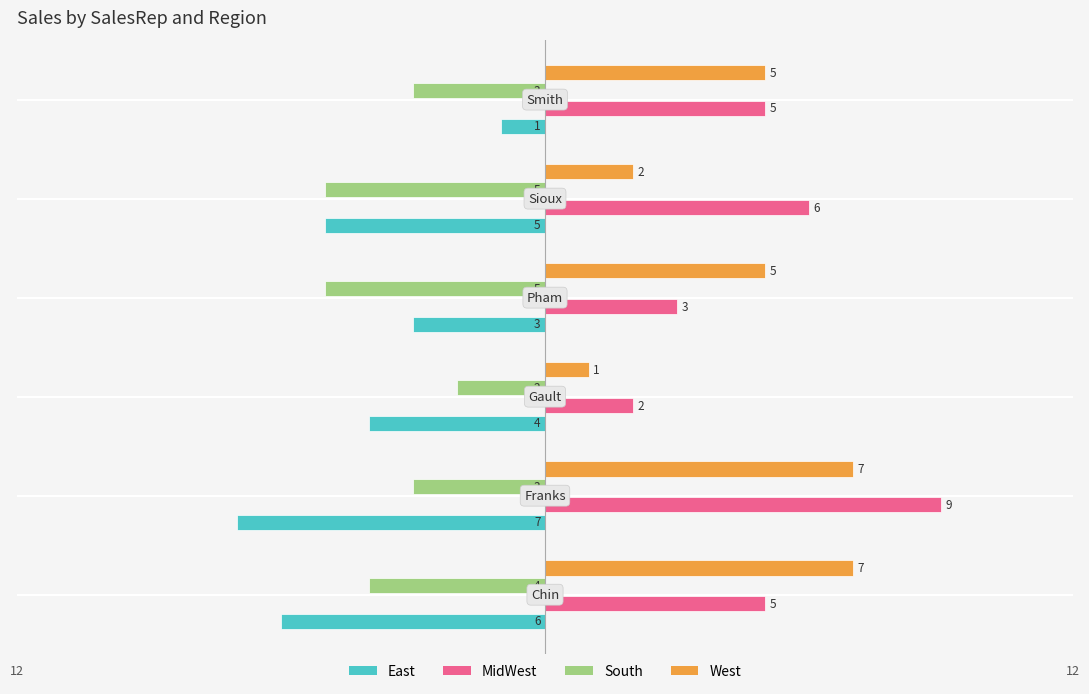

Count the South values in the range -5 to -3.

5